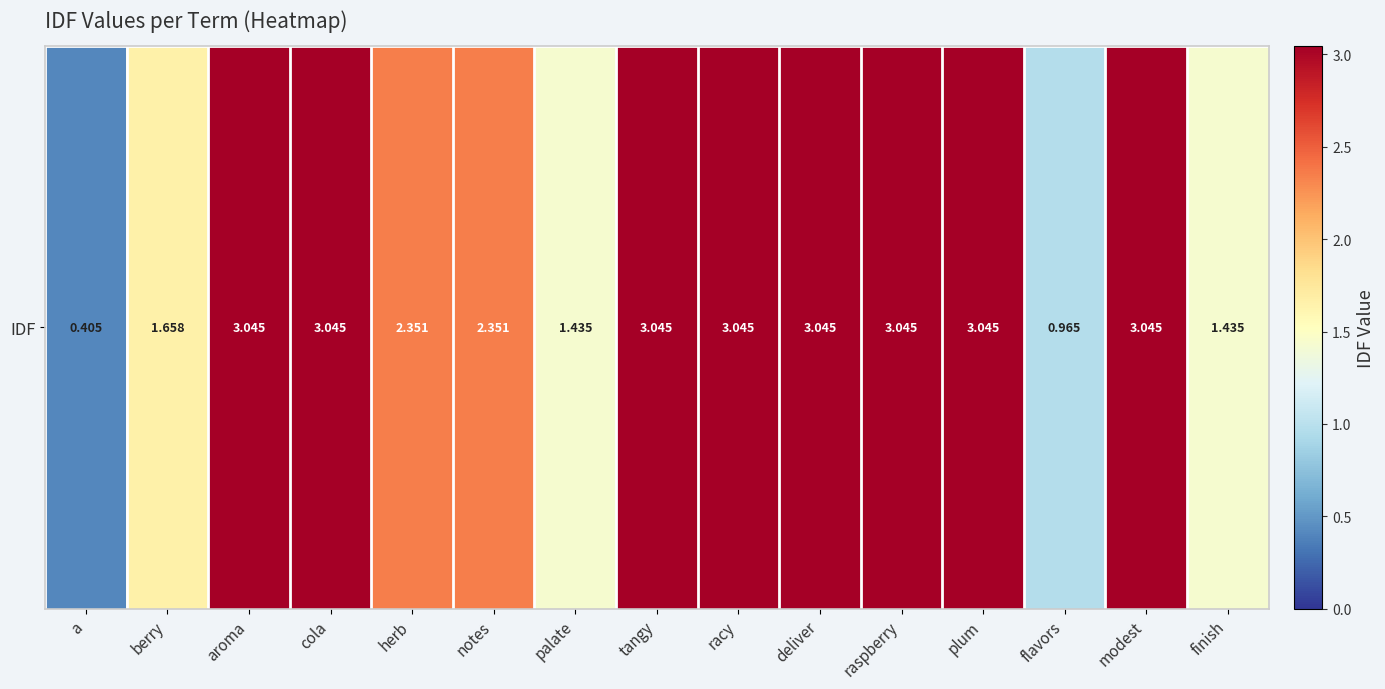

Reading right to left, list all the values displayed in this chart.

finish=1.4	modest=3.0	flavors=1.0	plum=3.0	raspberry=3.0	deliver=3.0	racy=3.0	tangy=3.0	palate=1.4	notes=2.4	herb=2.4	cola=3.0	aroma=3.0	berry=1.7	a=0.4